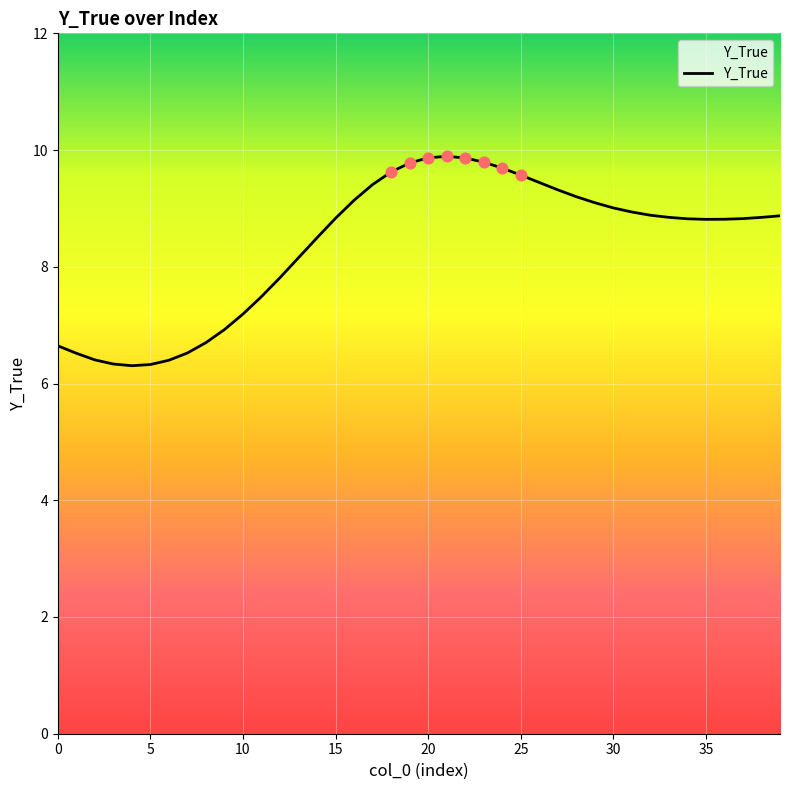

What is the greatest value displayed?

9.9